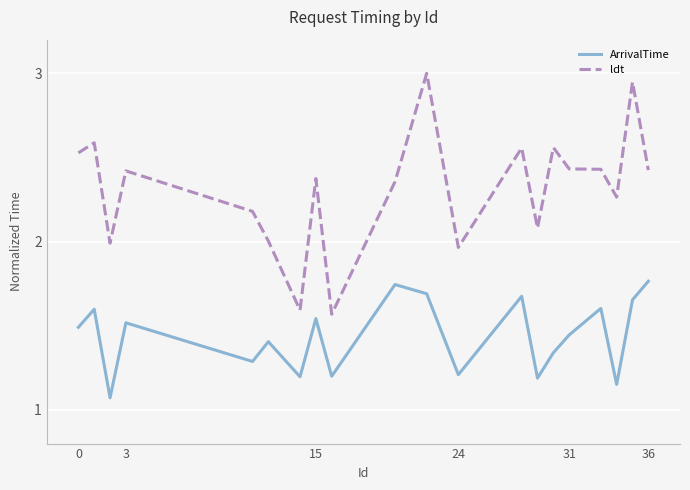

Rank the series by their average value, from highest to lowest.

ldt, ArrivalTime